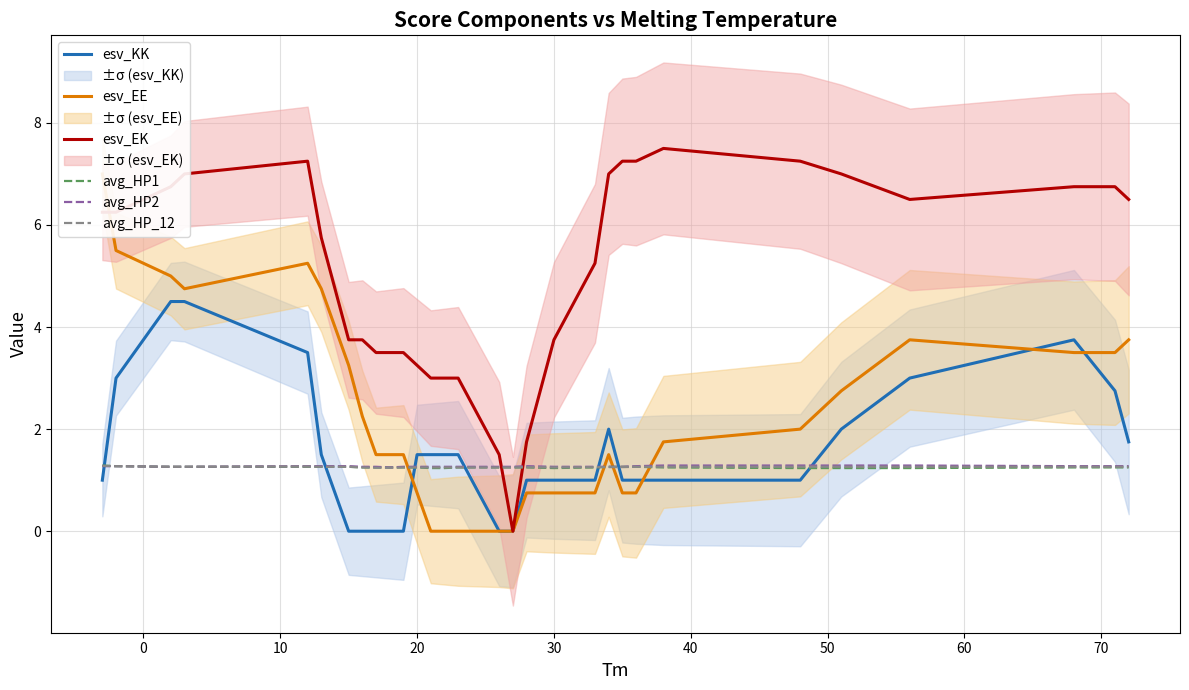

List the series in order of their peak value, lowest first.

avg_HP_12, avg_HP1, avg_HP2, esv_KK, esv_EE, esv_EK